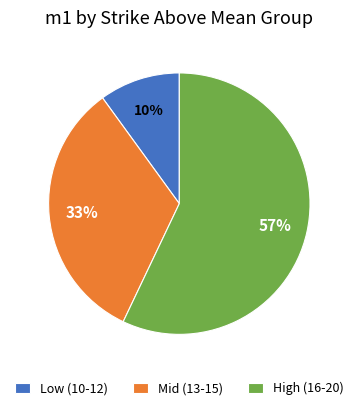

How many slices are in this pie chart?

3